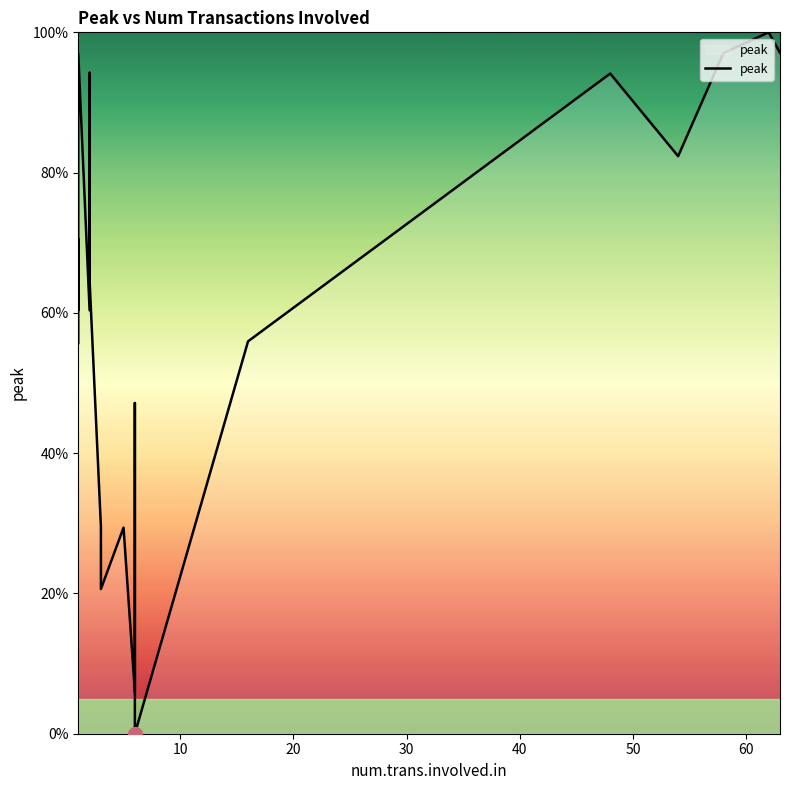

How many distinct data groups are displayed?

1